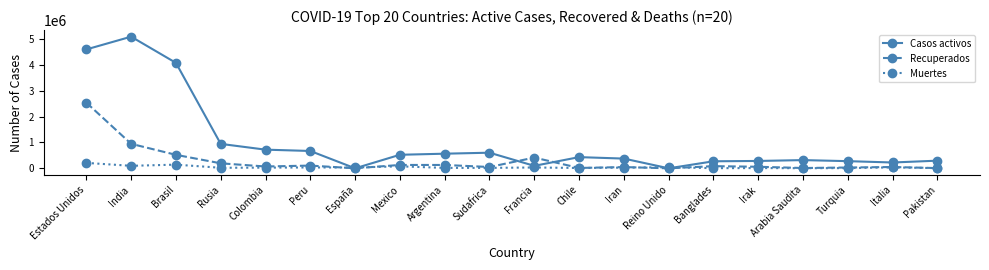

Where is Recuperados nearest to the value 1271770?

India